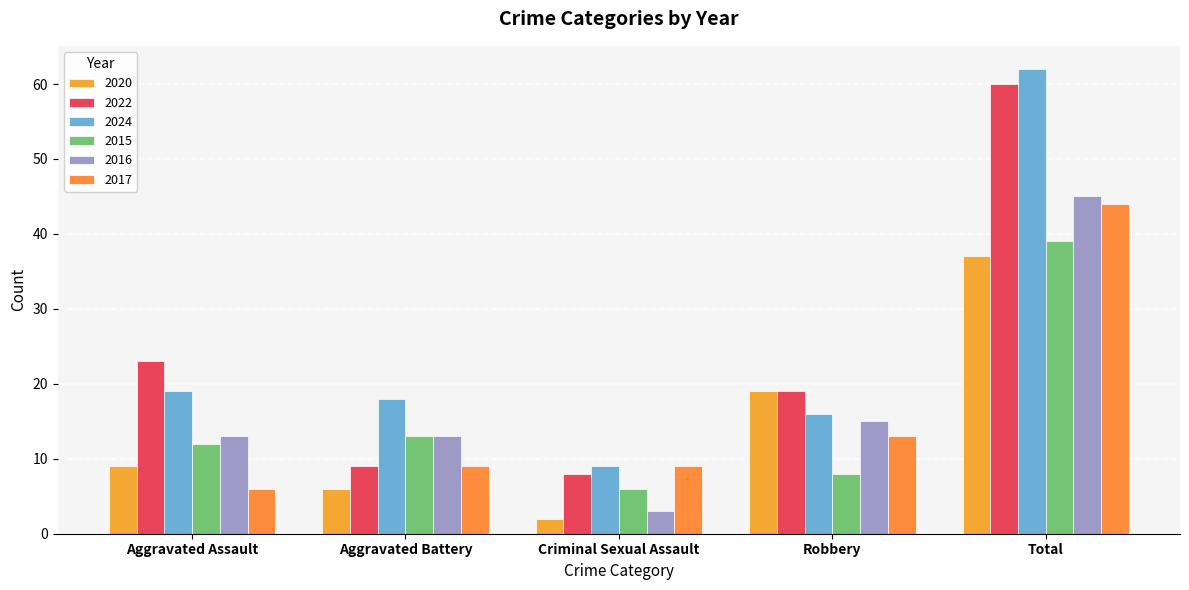

How many data points in 2020 are less than 9?

2